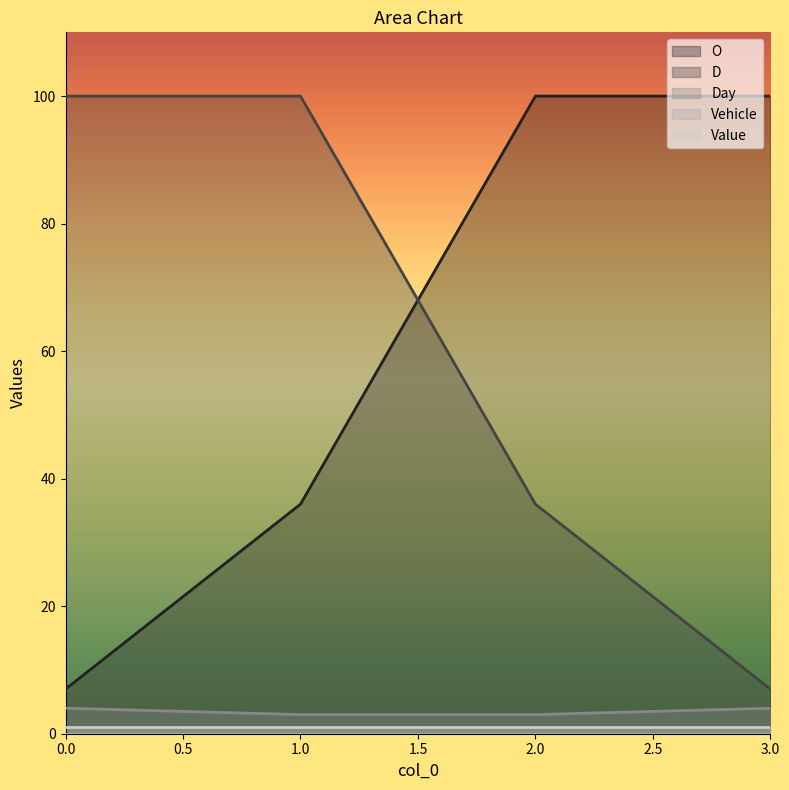

True or false: O and D intersect in this chart.

True